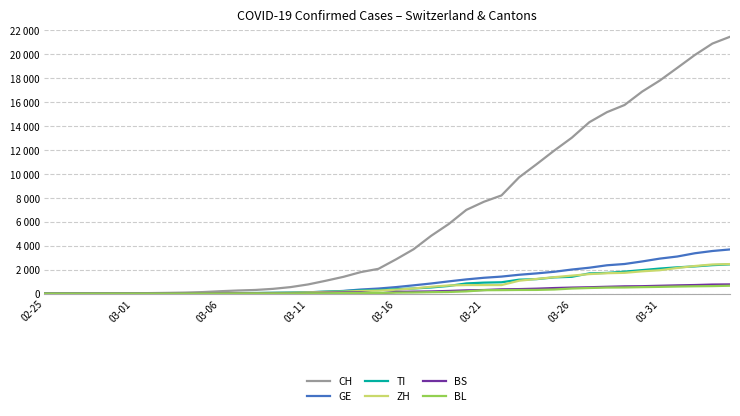

Is this an area chart (filled region under the line)?

No